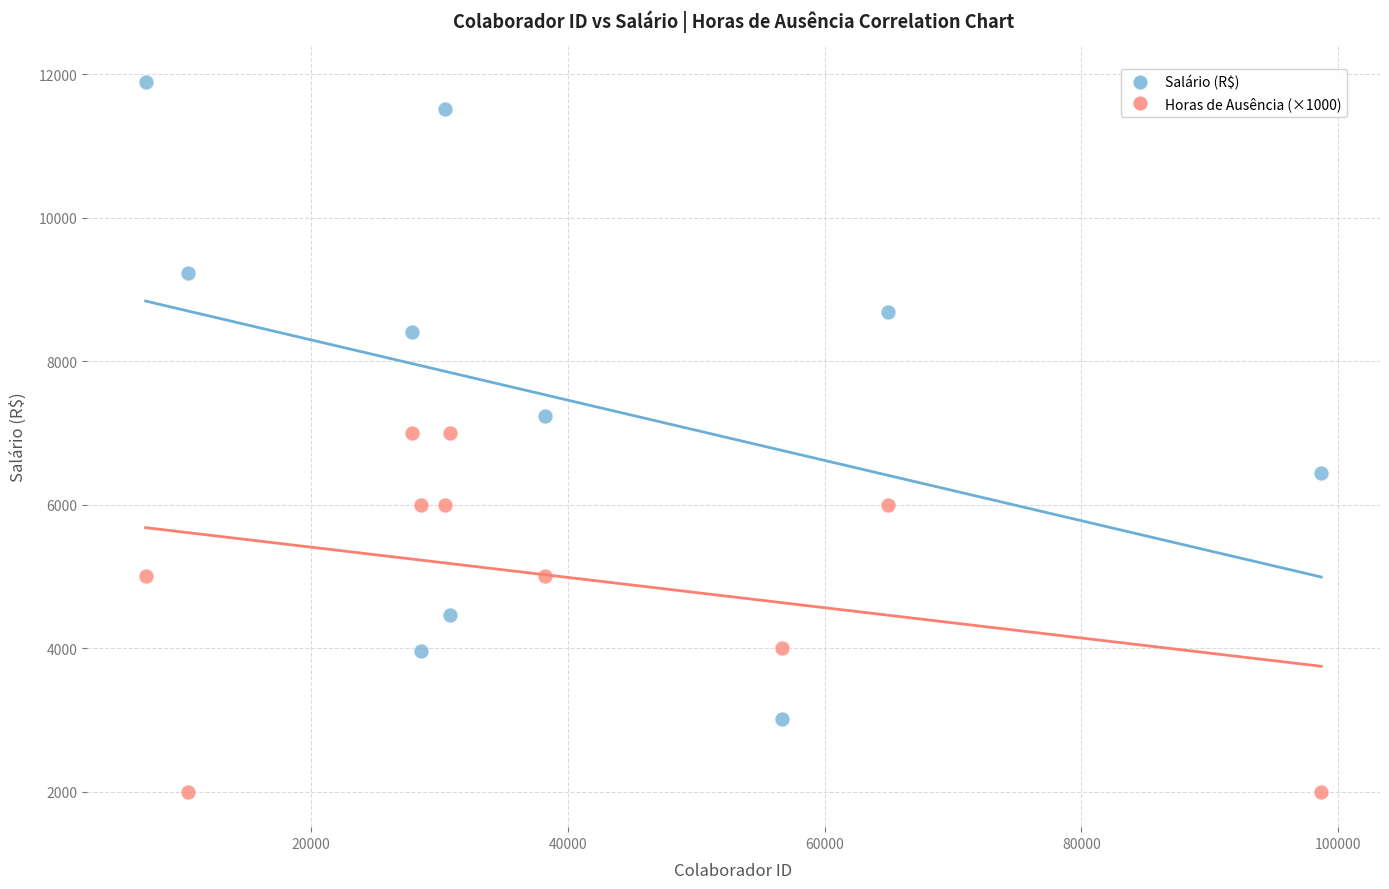

Which series reaches the maximum Y coordinate?

Salário (R$)